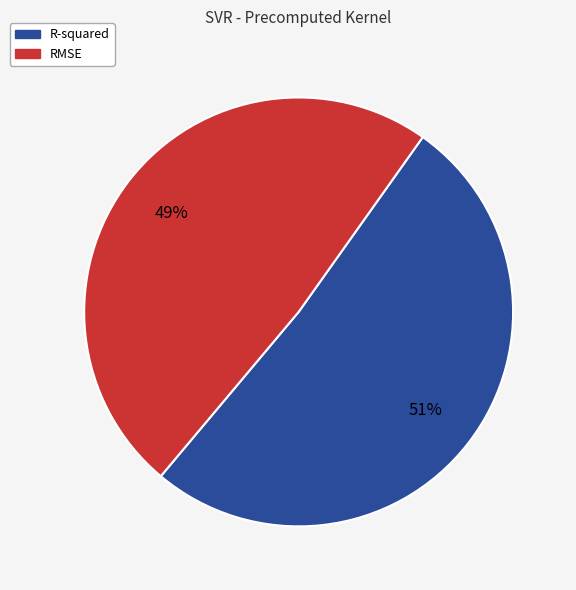

Is there a majority slice in this chart?

Yes